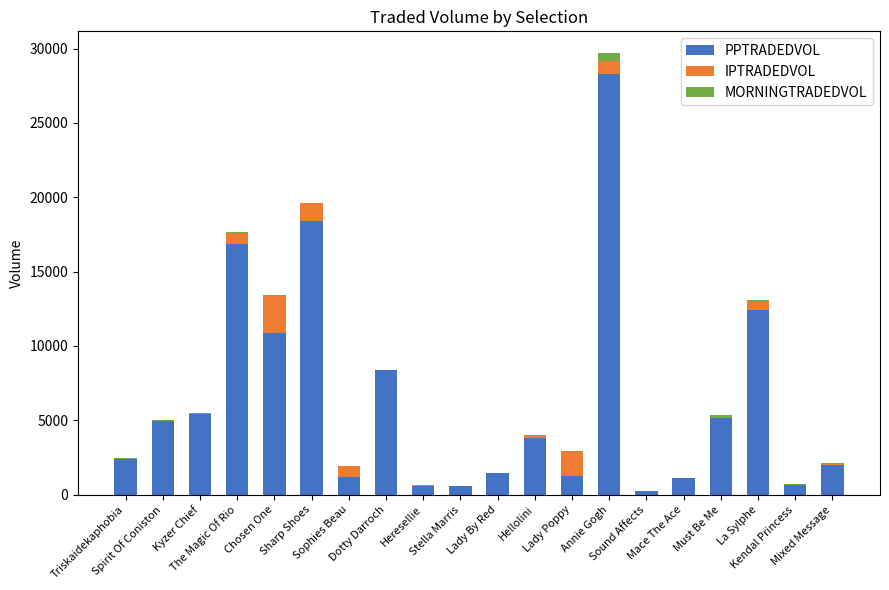

What is the sum of all PPTRADEDVOL values?

126186.8